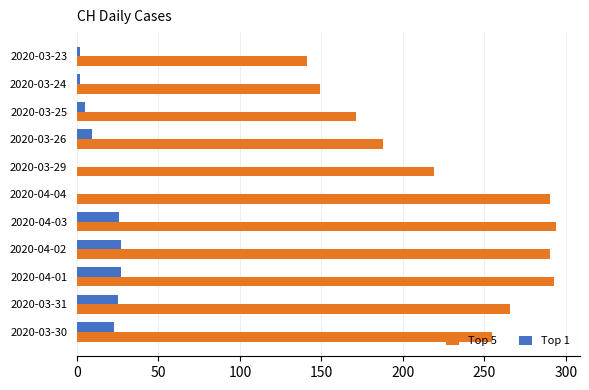

Is the value of Top 5 at 2020-03-30 greater than the value of Top 1 at 2020-04-03?

Yes